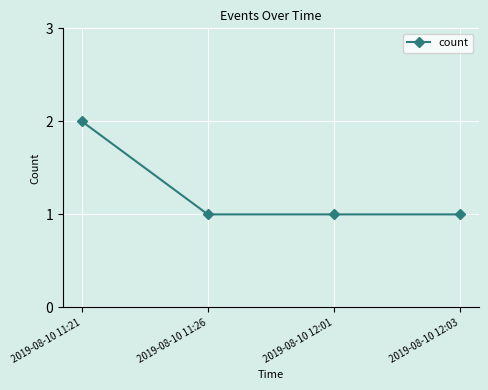

Reading right to left, list all the values displayed in this chart.

1	1	1	2